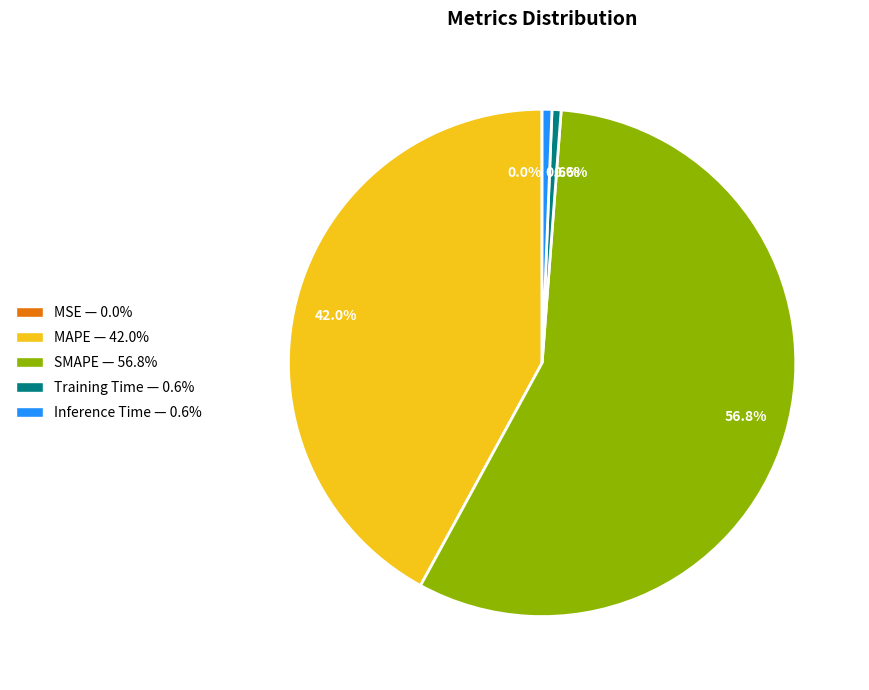

Is it true that Training Time is 11% of the pie?

False